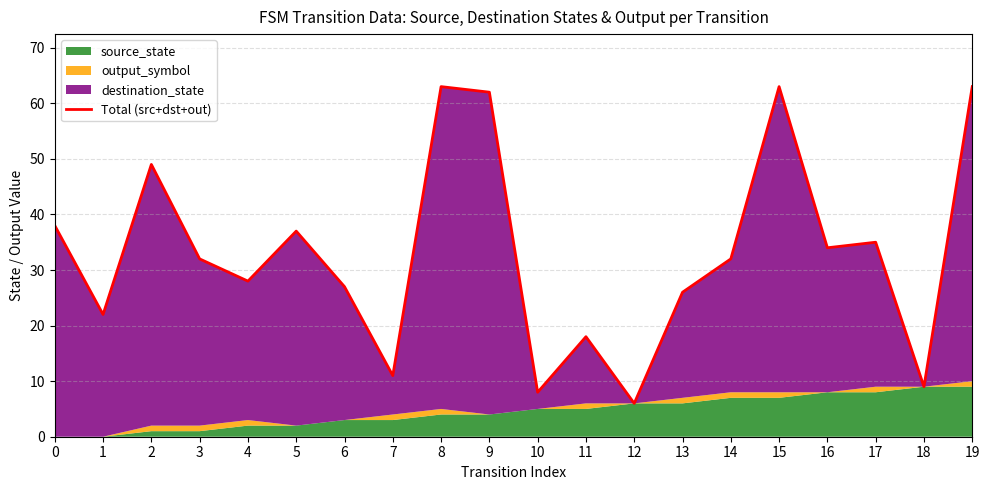

List the labels in order of value, smallest first.

12, 10, 18, 7, 11, 1, 13, 6, 4, 3, 14, 16, 17, 5, 0, 2, 9, 8, 15, 19